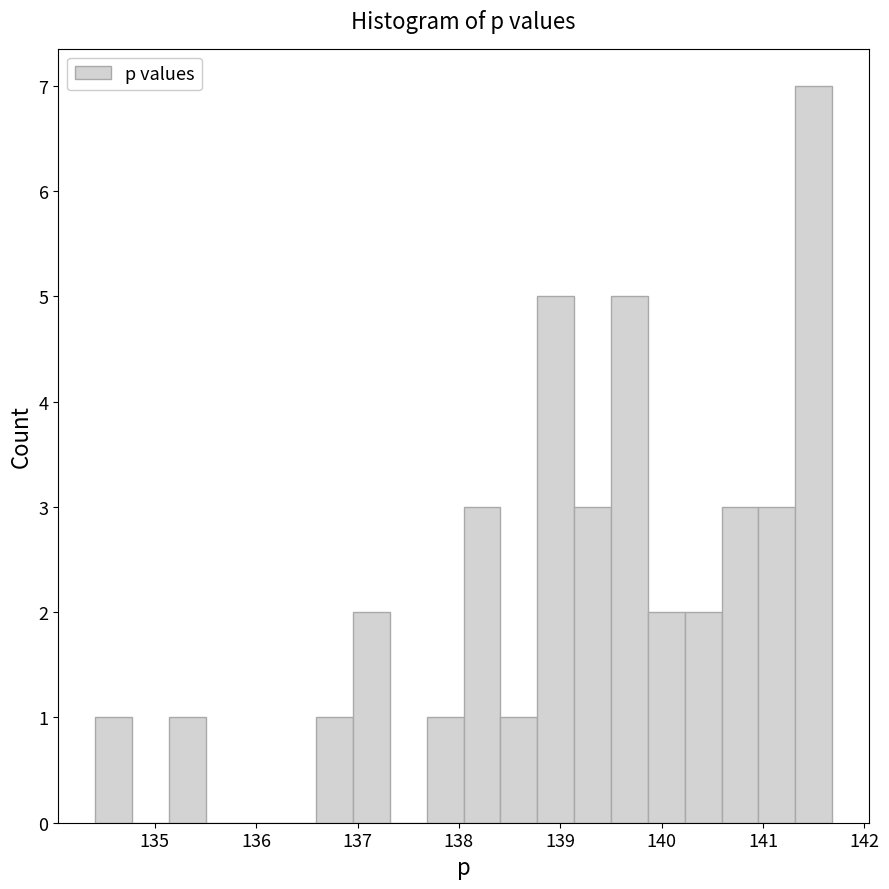

Read against the x-axis, roughly where is the centre of the tallest bar?

141.5